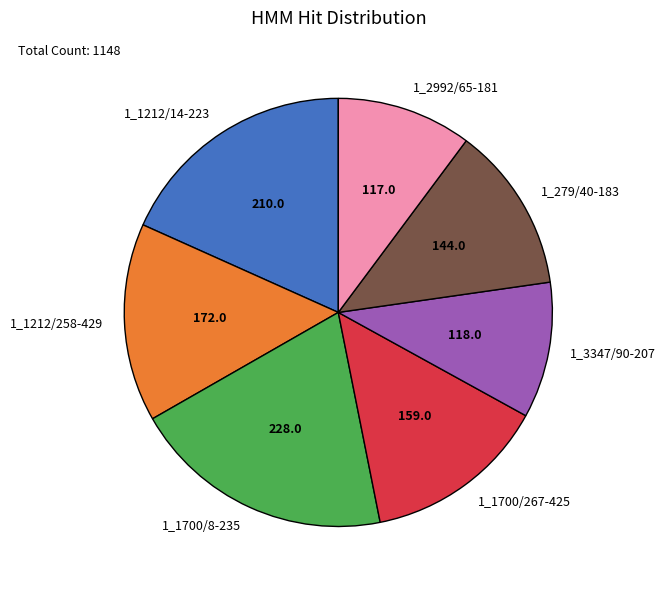

Which slice is the largest?

1_1700/8-235